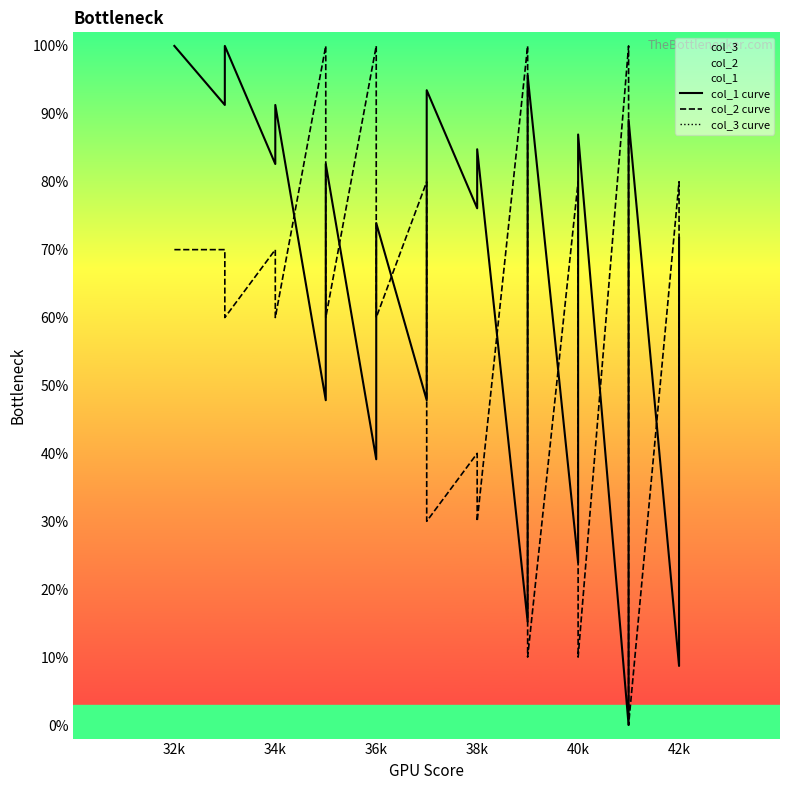

Between 36k and 32k, which is larger?

32k